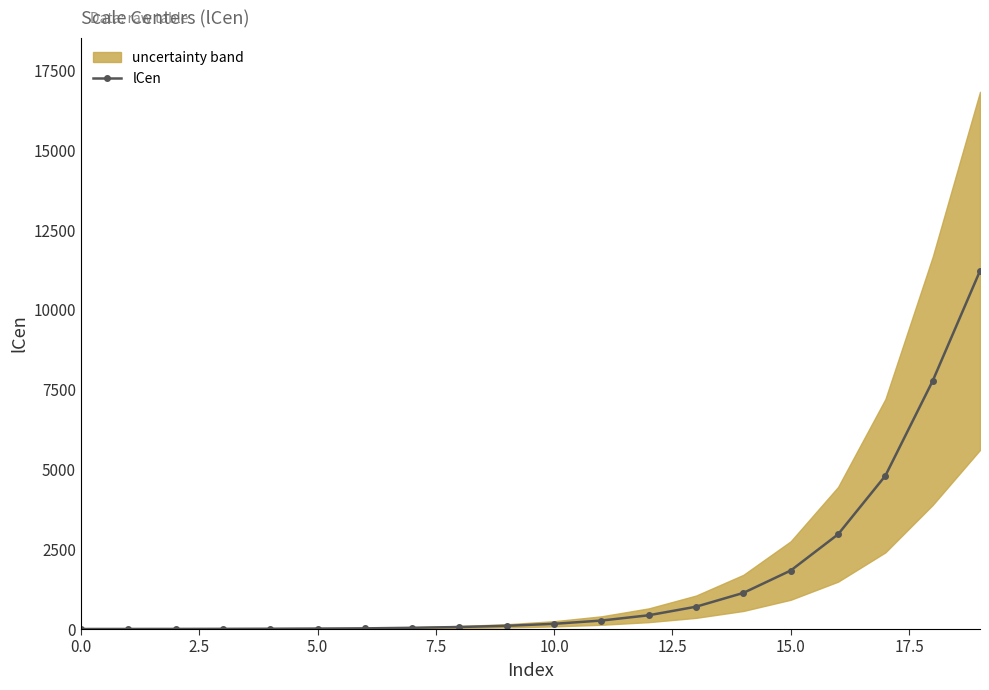

At which label does the data first exceed 163?

10